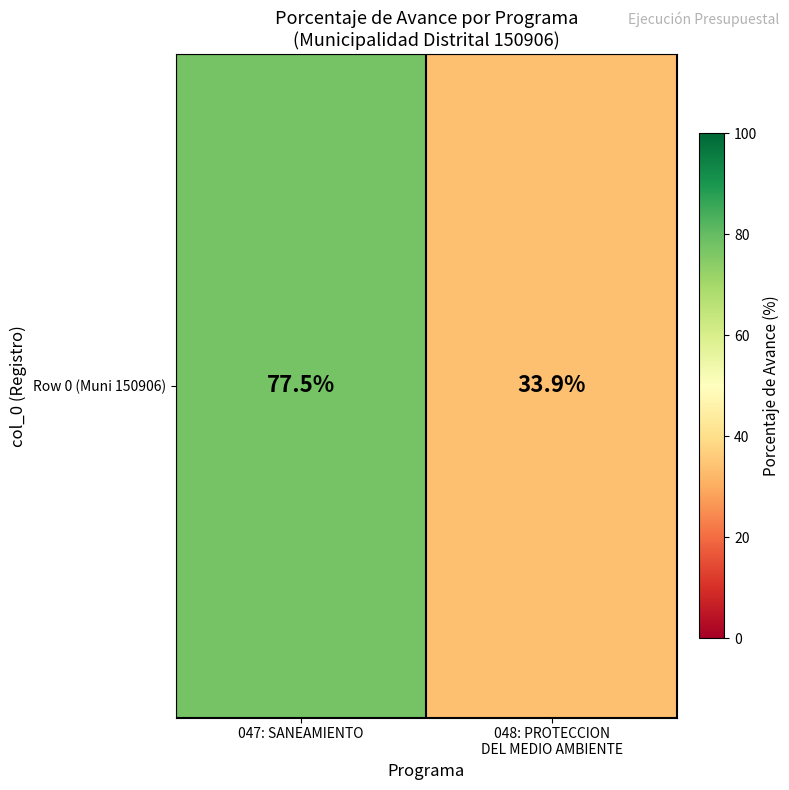

What is the sum of the values at 047: SANEAMIENTO and 048: PROTECCION
DEL MEDIO AMBIENTE?

111.4